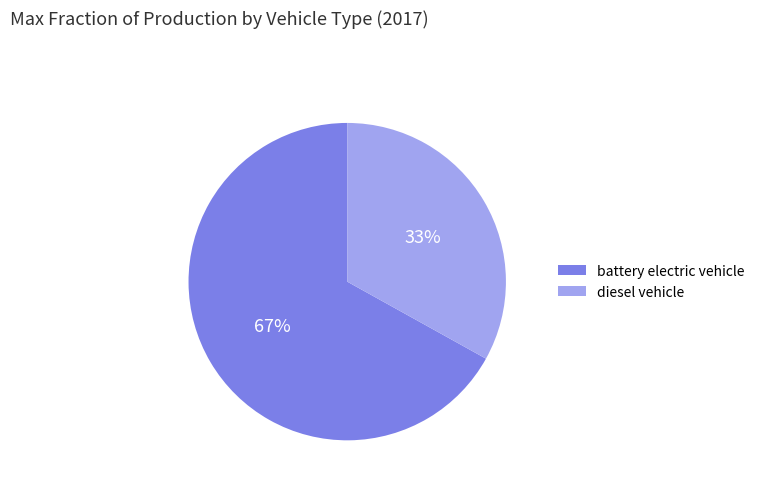

Does any single category account for the majority?

Yes